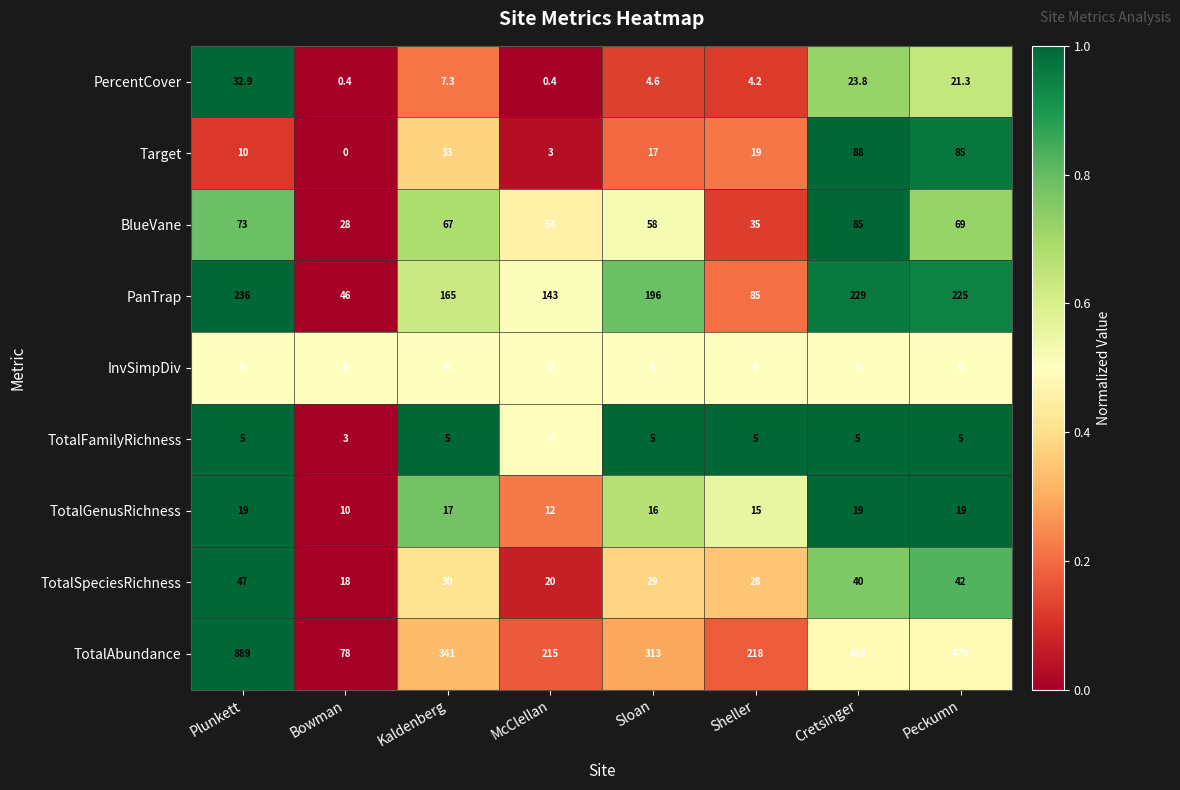

What is the total value across all series at Bowman?

183.4